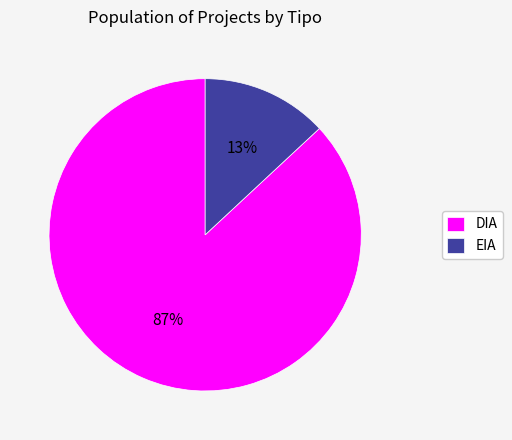

Which slice represents more than half of the pie?

DIA